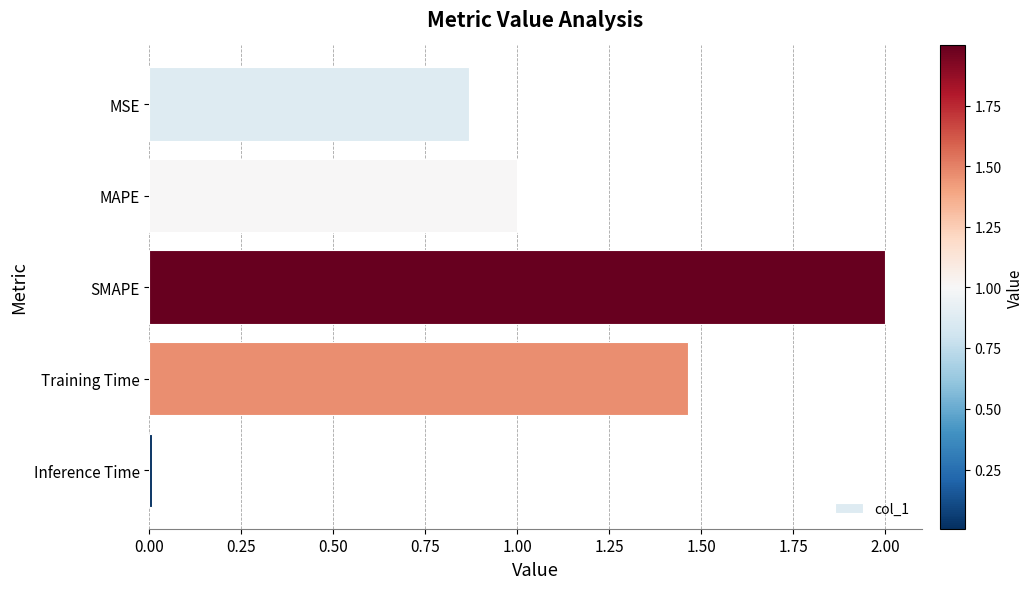

Which has a higher value, SMAPE or Training Time?

SMAPE